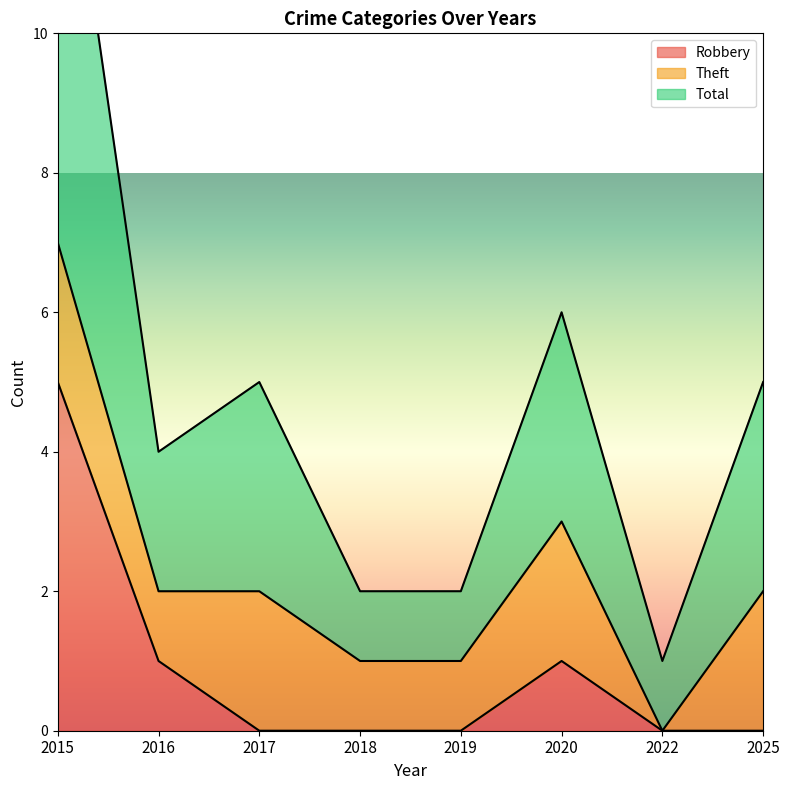

What is the spread (max minus min) of values at 2022?

1